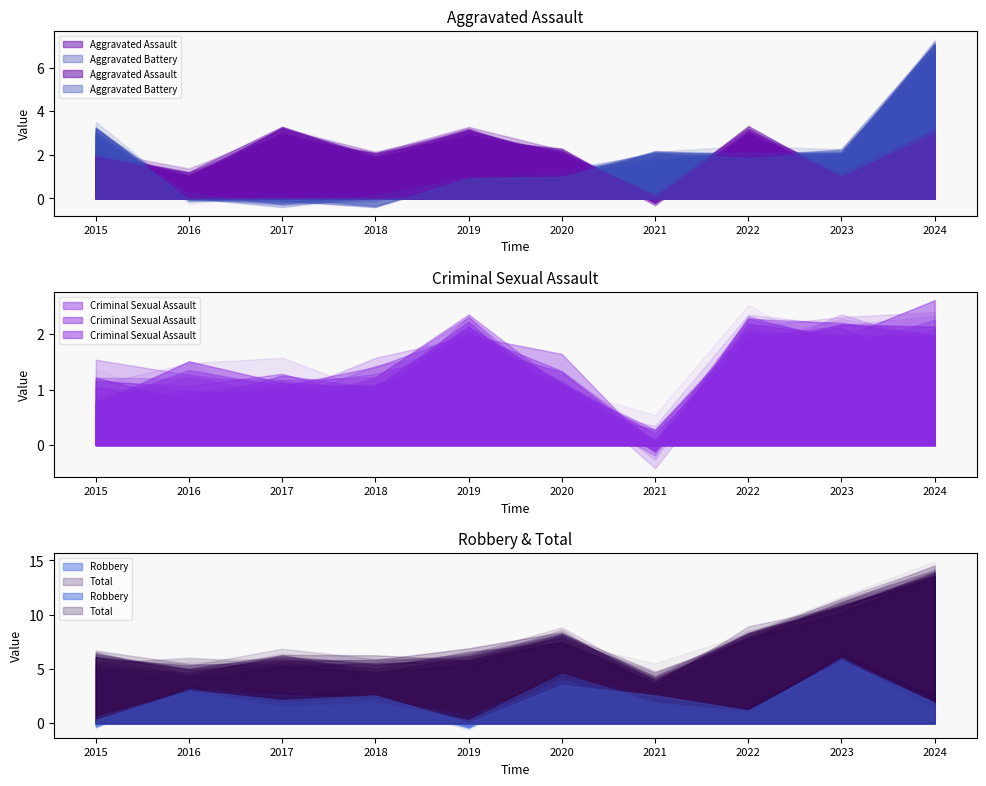

Count the Robbery values in the range 1 to 3.

6